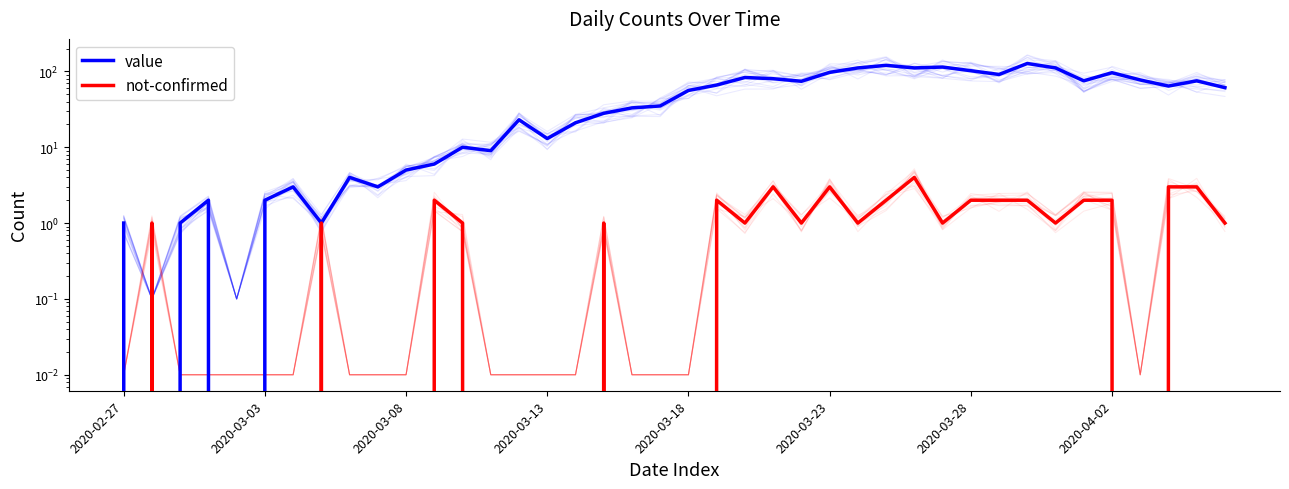

Between 8 and 20, which series saw the biggest shift?

value